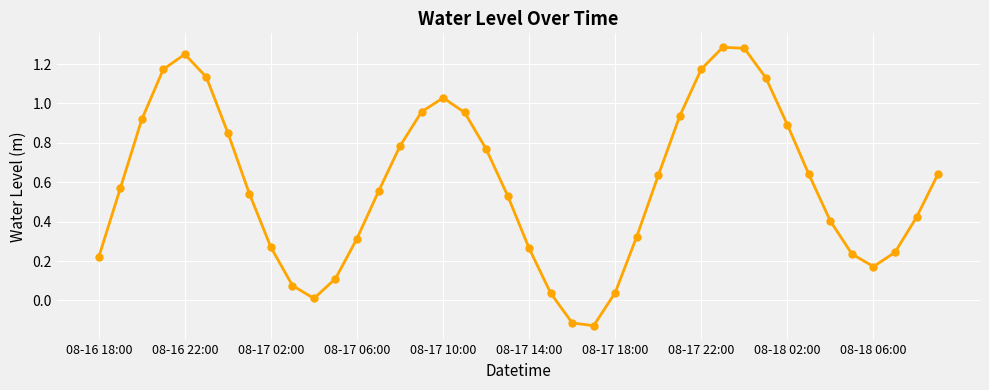

What is the difference between the second highest and second lowest values?

1.4